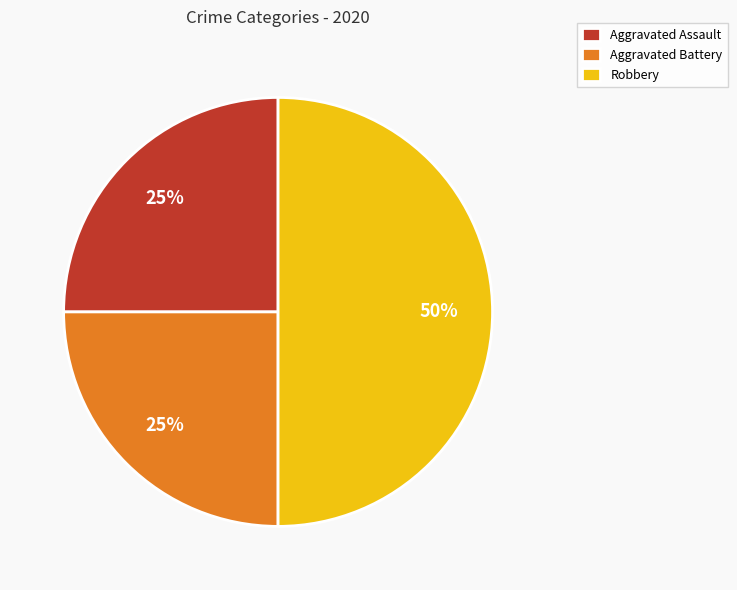

Do Aggravated Assault and Robbery together represent more than half of the pie?

Yes